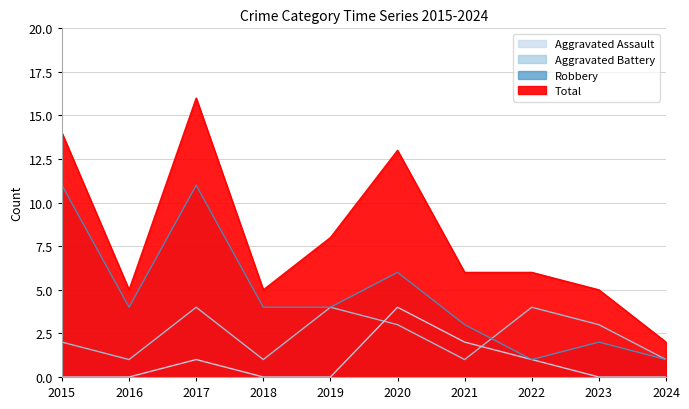

At how many categories does at least one series exceed 8?

3